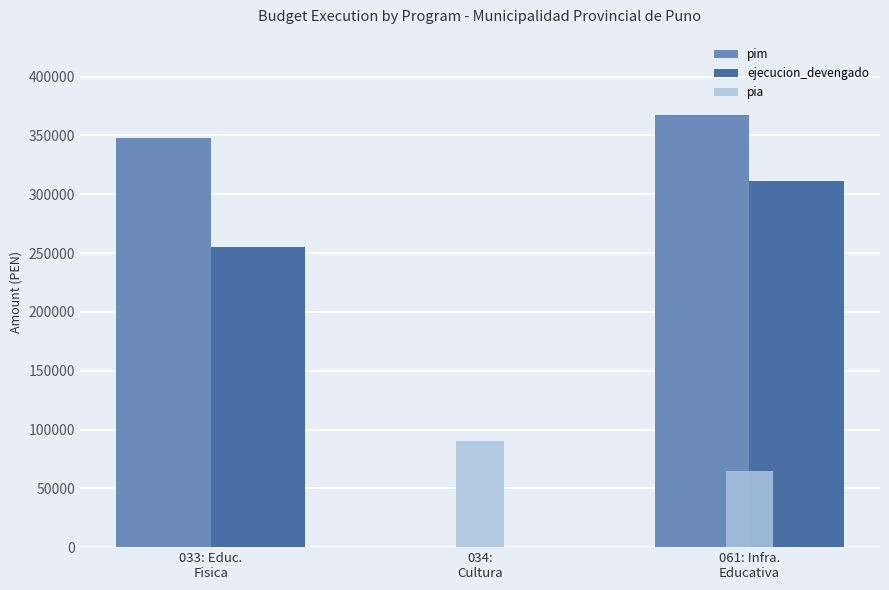

How many data points does each series have?

3